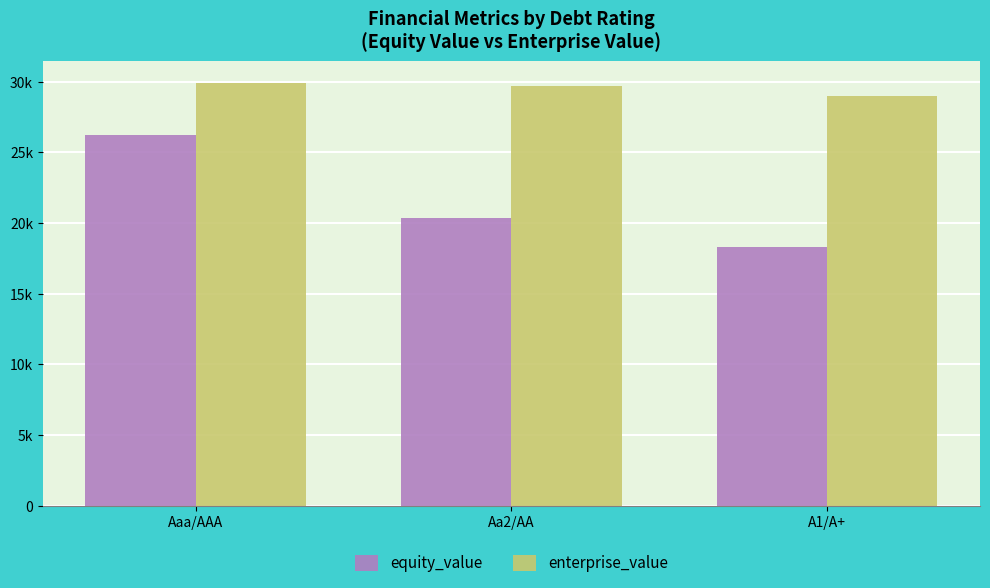

Is the value of equity_value at Aaa/AAA greater than the value of enterprise_value at Aaa/AAA?

No